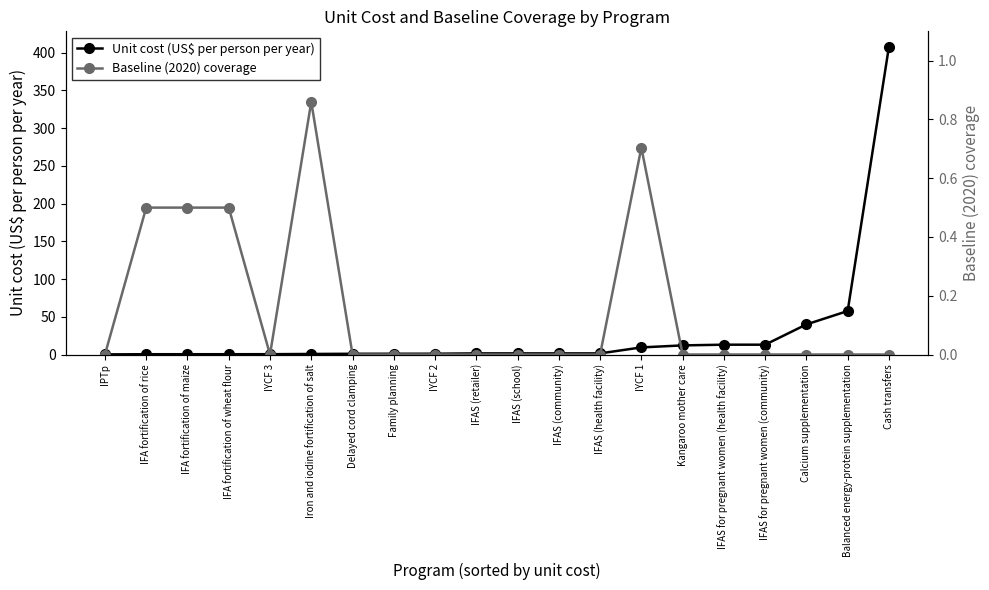

In Baseline (2020) coverage, how many points are lower than both neighbors (excluding endpoints)?

1